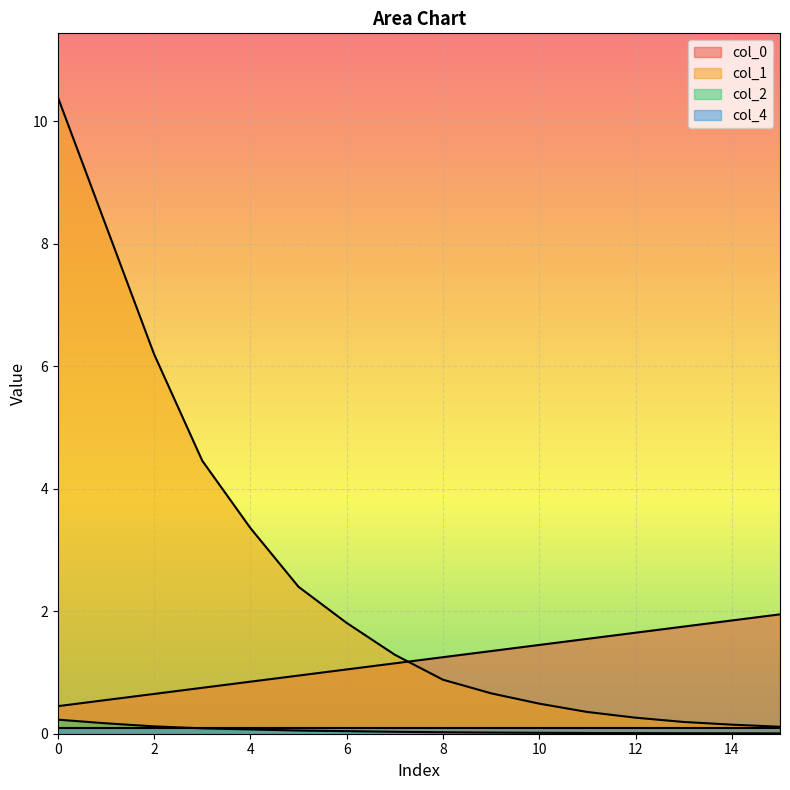

Which series has the largest range (max minus min)?

col_1